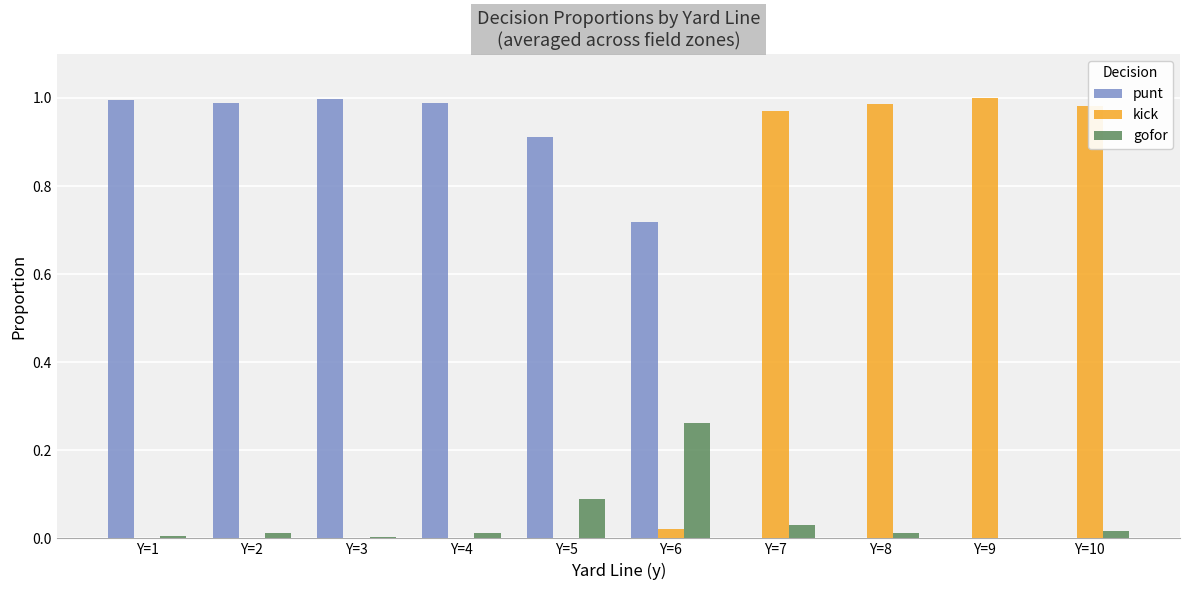

What is the sum of all gofor values?

0.4